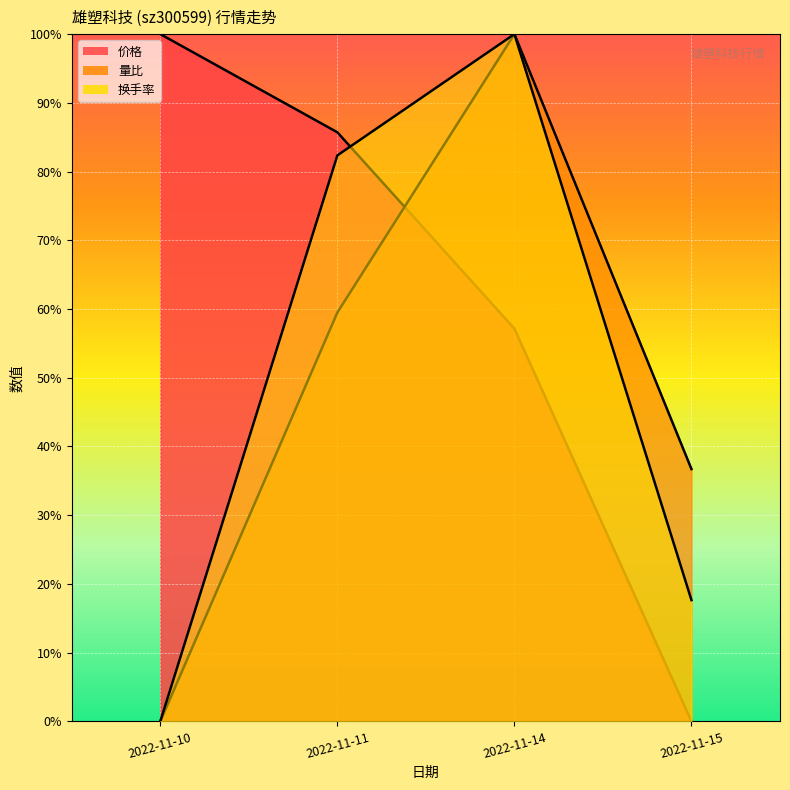

What is the sum of the 换手率 values at 2022-11-14 and 2022-11-11?

1.8